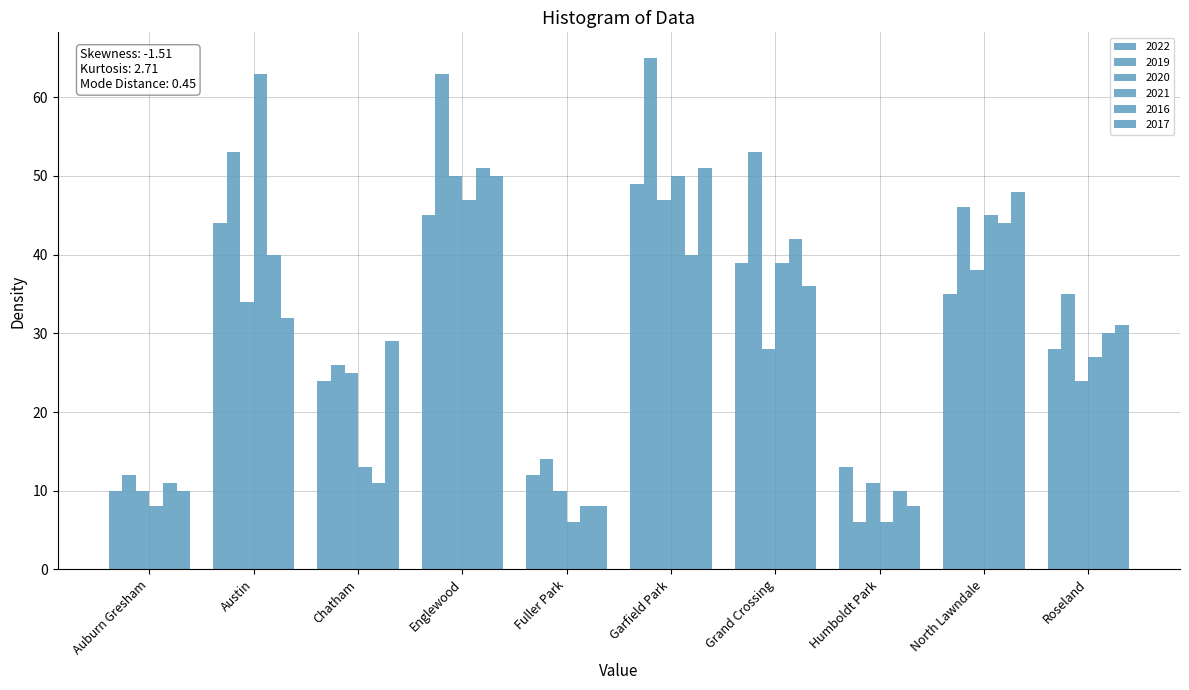

The 2021 series shows 50 at Garfield Park. True or false?

True